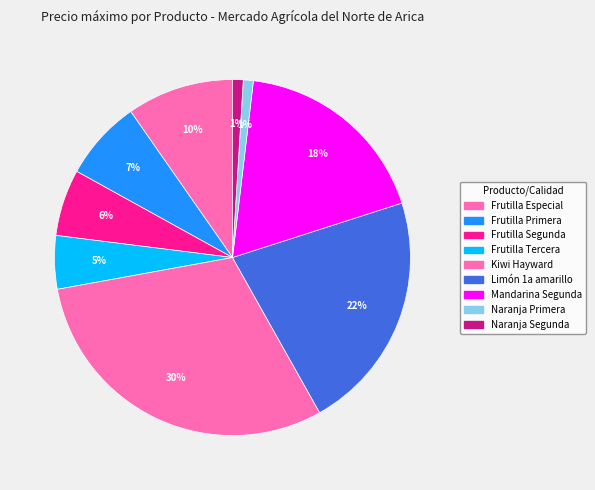

Count the number of slices in the pie.

9